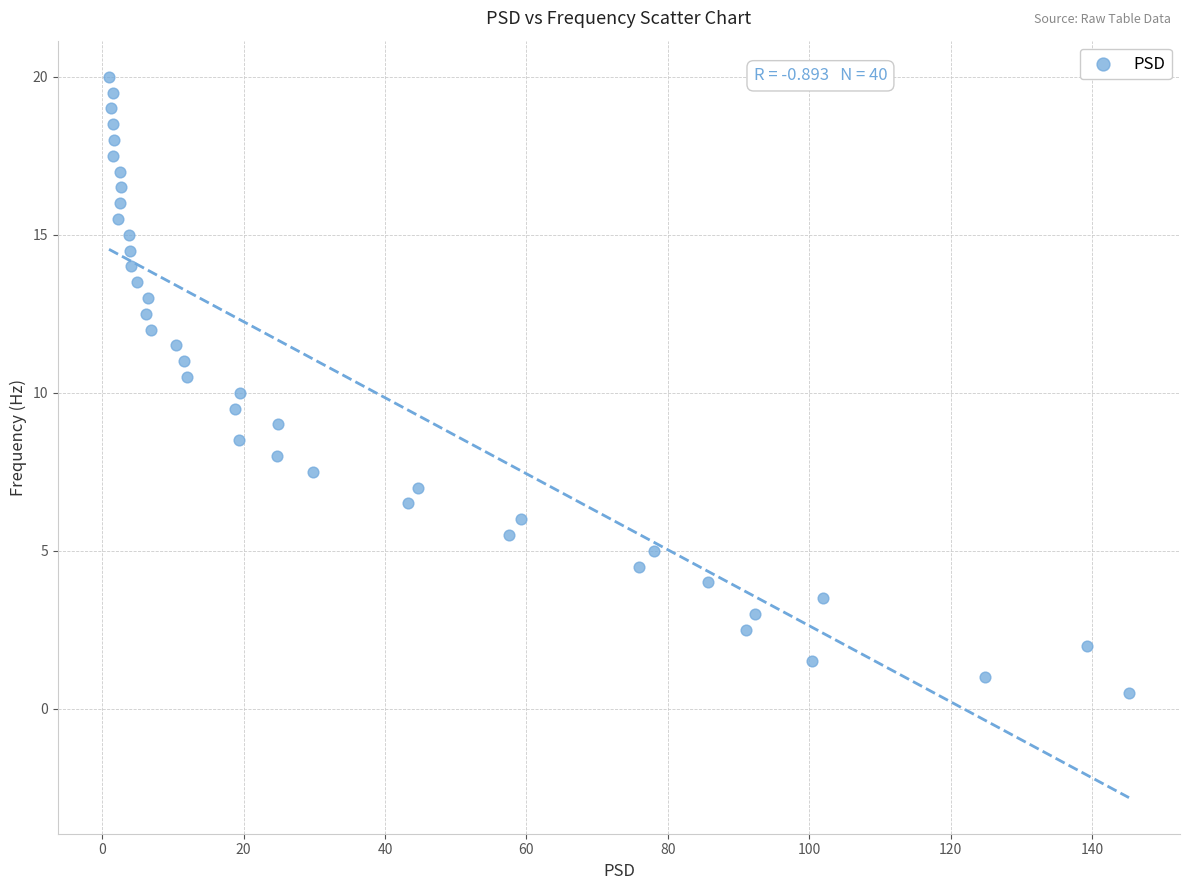

What is the range of Y values (max minus min)?

19.5